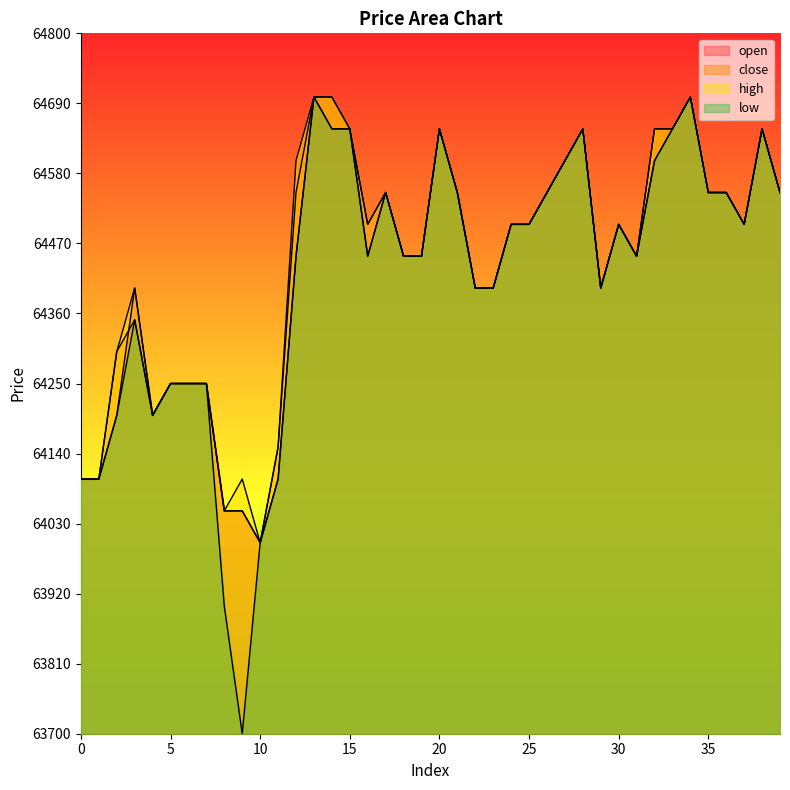

What is the average value of the low series?

64416